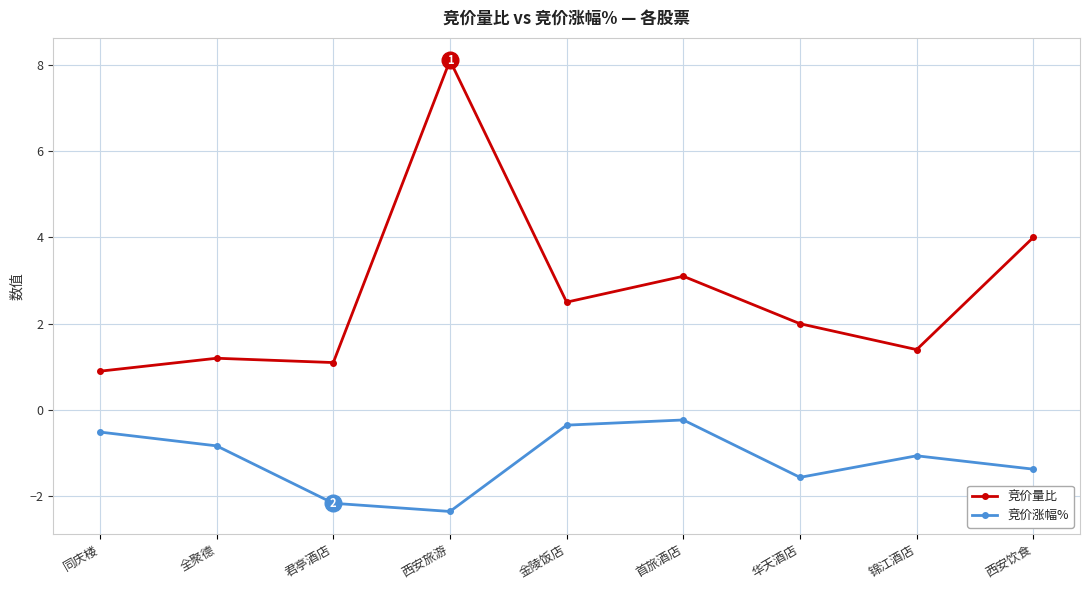

At which category is the sum across all series the highest?

西安旅游